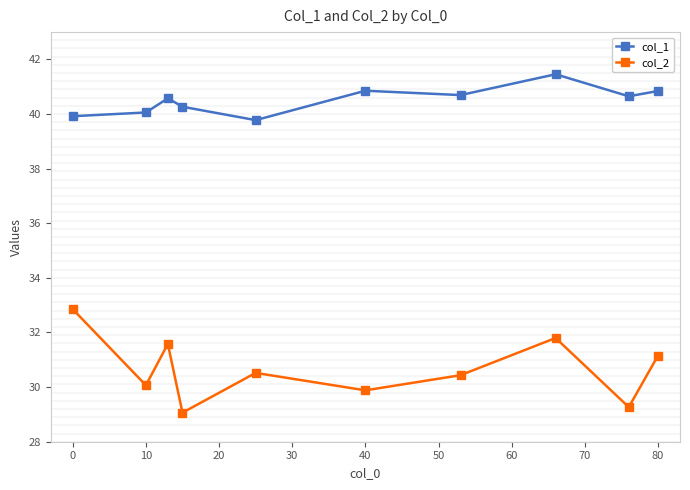

Does the chart display data point markers on the line(s)?

Yes